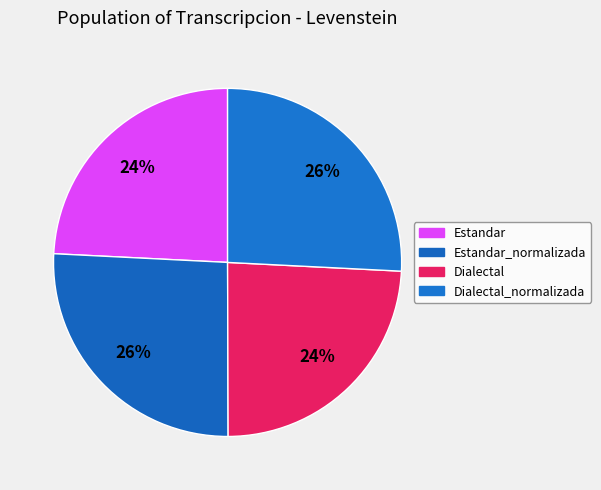

How many slices are in this pie chart?

4